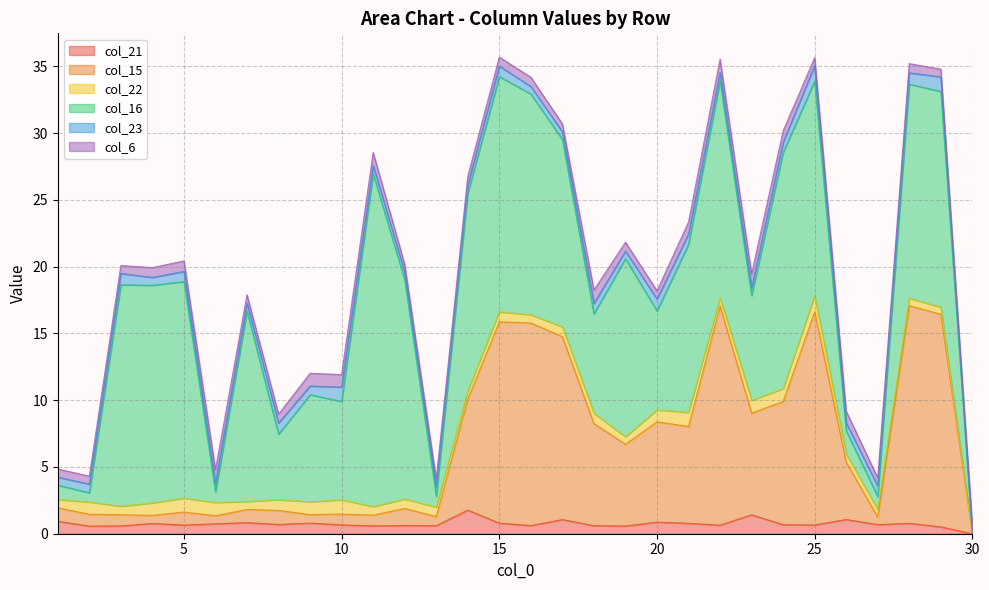

Reading left to right, extract all data points from this chart.

col_21: 0.9	0.6	0.6	0.8	0.6	0.7	0.8	0.7	0.8	0.7	0.6	0.6	0.6	1.8	0.8	0.6	1.1	0.6	0.6	0.9	0.8	0.6	1.4	0.7	0.7	1.1	0.7	0.8	0.5	0.0
col_15: 1.0	0.9	0.8	0.6	1.0	0.6	1.0	1.0	0.6	0.8	0.8	1.3	0.7	8.3	15.1	15.2	13.7	7.6	6.1	7.5	7.2	16.4	7.6	9.2	16.0	4.3	0.6	16.3	15.9	0.0
col_22: 0.6	0.9	0.6	0.9	1.0	1.0	0.6	0.8	1.0	1.1	0.6	0.7	0.7	0.6	0.8	0.6	0.7	0.8	0.6	0.9	1.1	0.6	1.0	1.0	1.2	0.6	0.6	0.6	0.5	0.0
col_16: 1.1	0.7	16.6	16.3	16.2	0.8	14.2	4.9	8.0	7.4	24.9	16.4	0.8	14.8	17.6	16.5	14.0	7.4	13.3	7.4	12.6	16.2	7.8	17.7	16.1	1.8	1.0	16.0	16.2	0.0
col_23: 0.6	0.6	0.8	0.6	0.8	0.6	0.6	0.8	0.6	1.1	0.6	0.6	0.7	0.6	0.8	0.6	0.6	0.8	0.6	0.9	0.8	0.6	0.6	0.8	1.2	0.6	0.8	0.9	1.1	0.0
col_6: 0.6	0.6	0.6	0.7	0.8	1.0	0.6	0.7	1.0	0.9	1.0	0.6	0.6	0.6	0.7	0.7	0.6	1.0	0.7	0.6	0.9	1.0	1.1	0.8	0.6	0.9	0.6	0.7	0.6	0.6